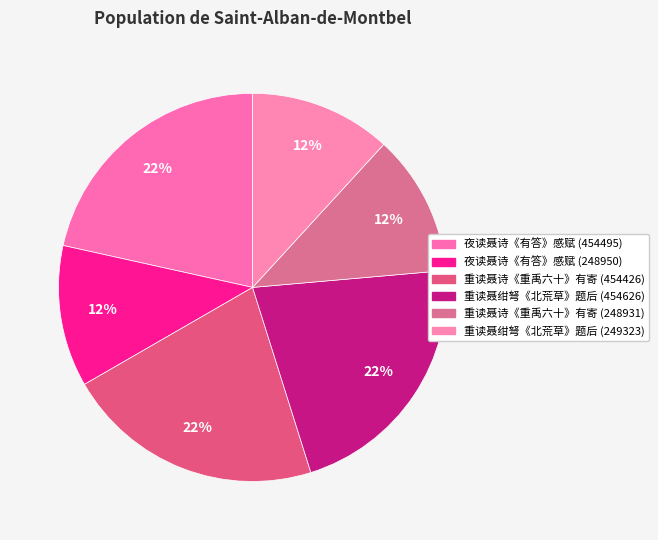

To the nearest percent, what is the difference between the largest and smallest slice percentages?

10%